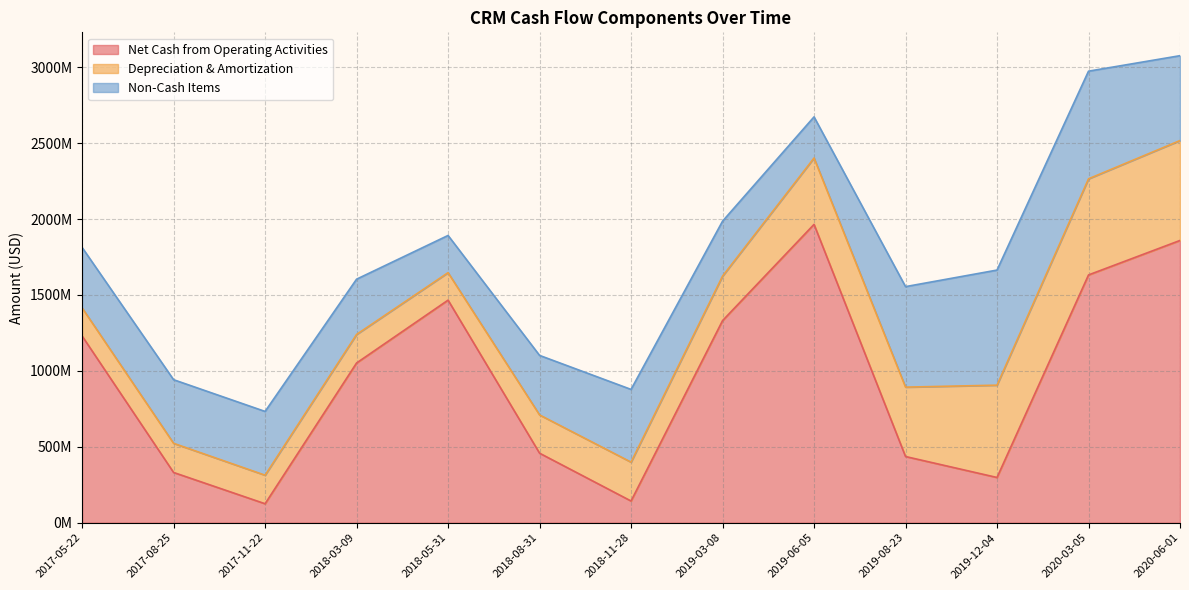

Does the chart display data point markers on the line(s)?

No